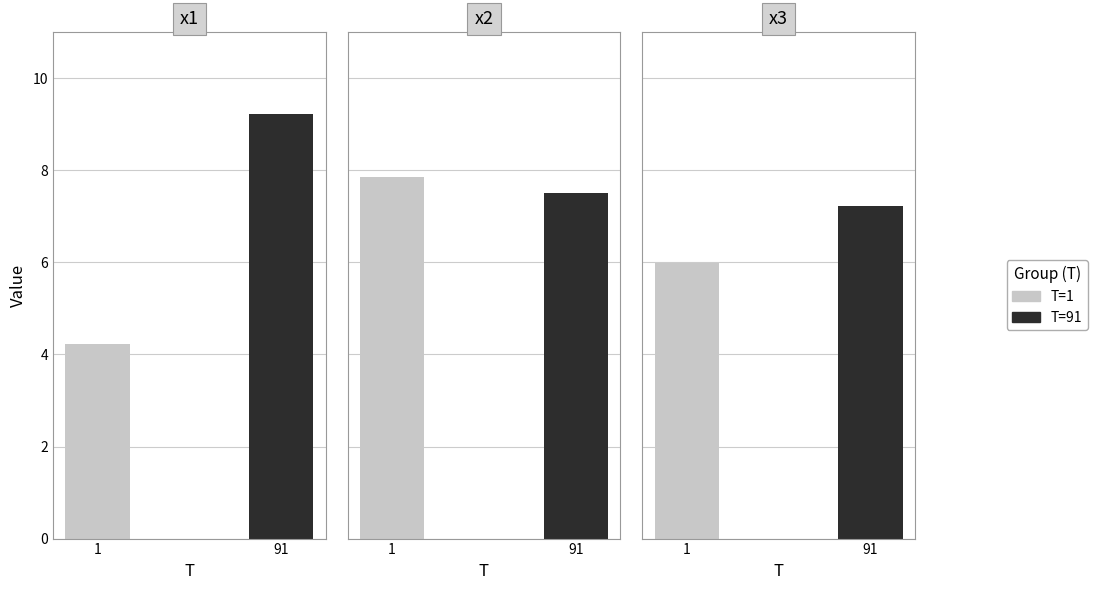

How many data points in x1 are above 9?

1